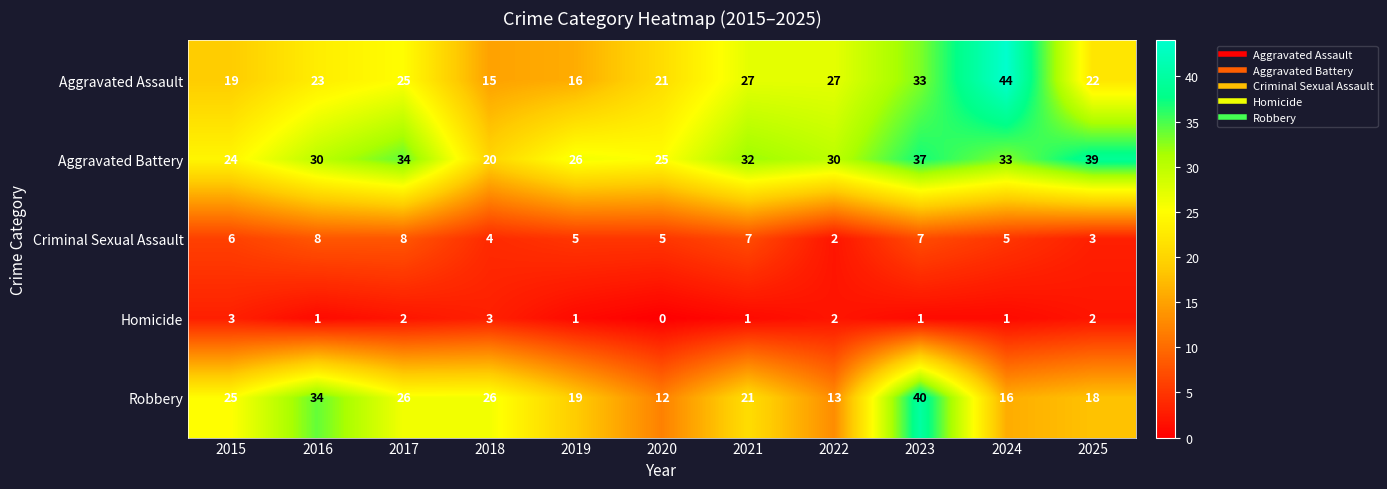

At which label does Criminal Sexual Assault first exceed 5?

2015